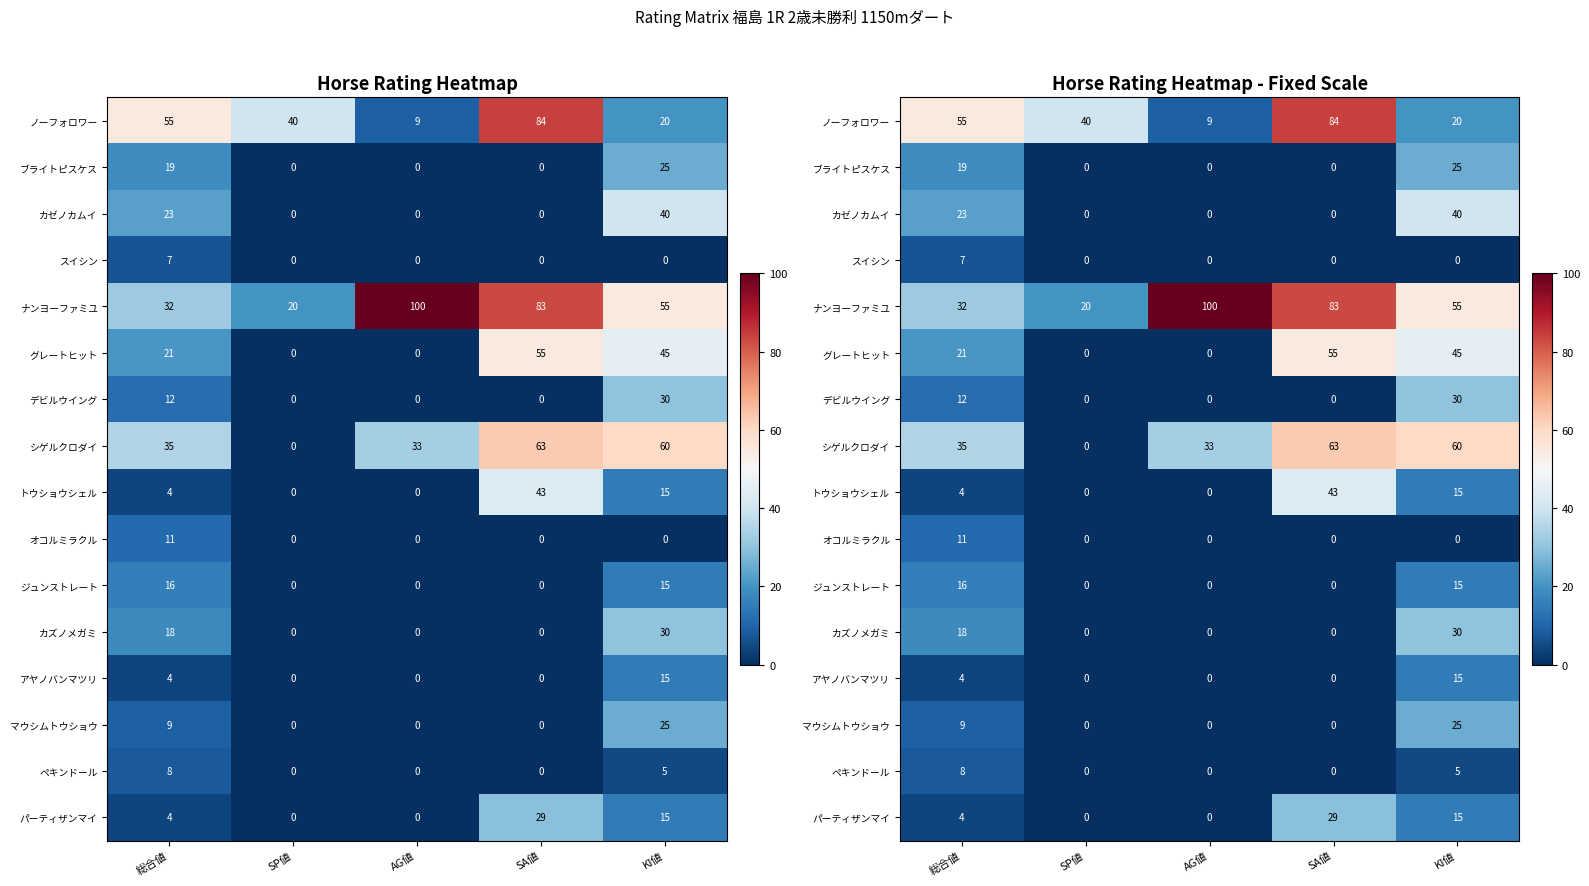

The ナンヨーファミユ series shows 55 at KI値. True or false?

True